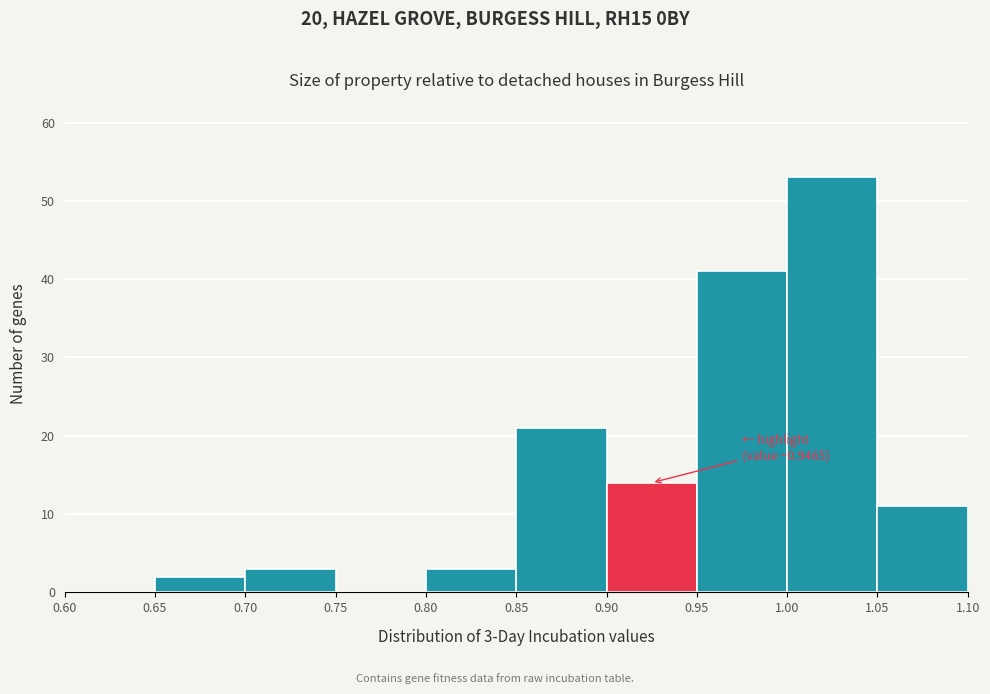

Over which range of the x-axis is the bar tallest?

1.00 to 1.05